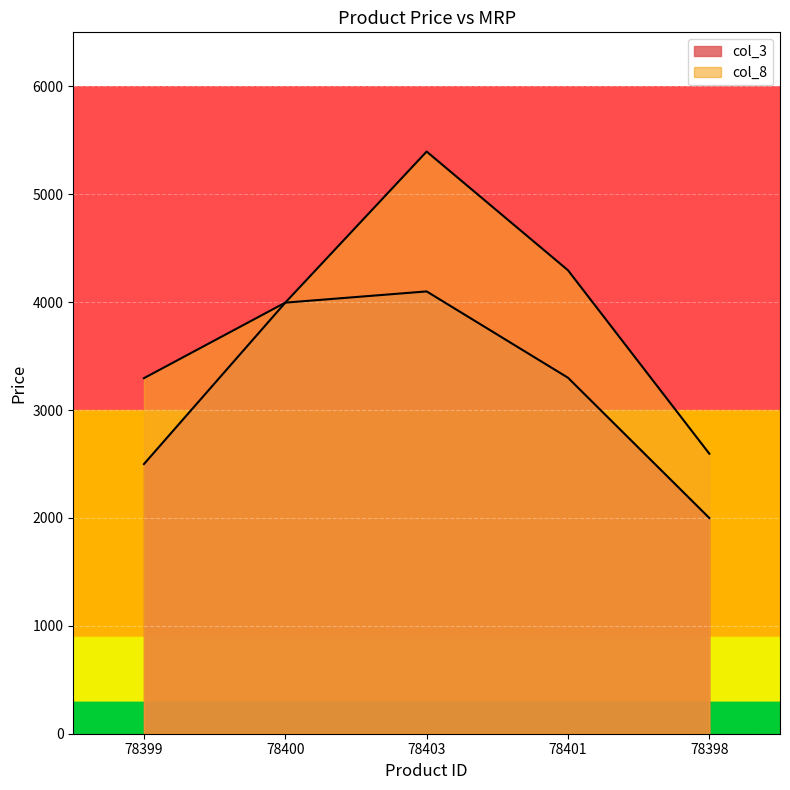

True or false: col_3 and col_8 intersect in this chart.

False